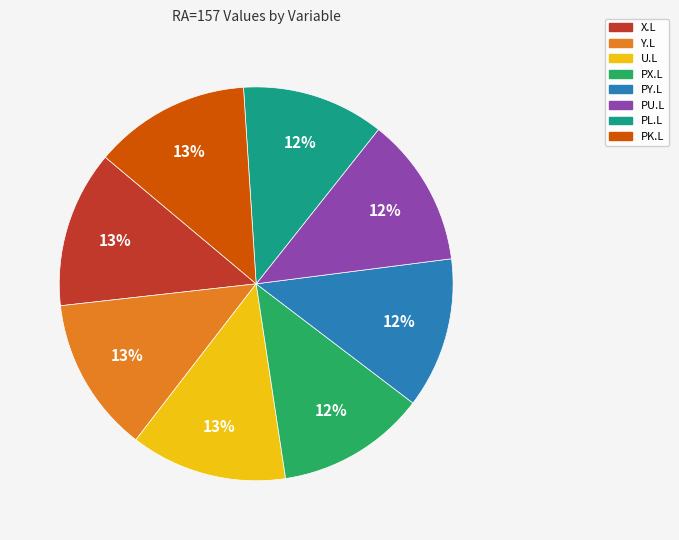

Is there any slice that represents more than half of the pie?

No